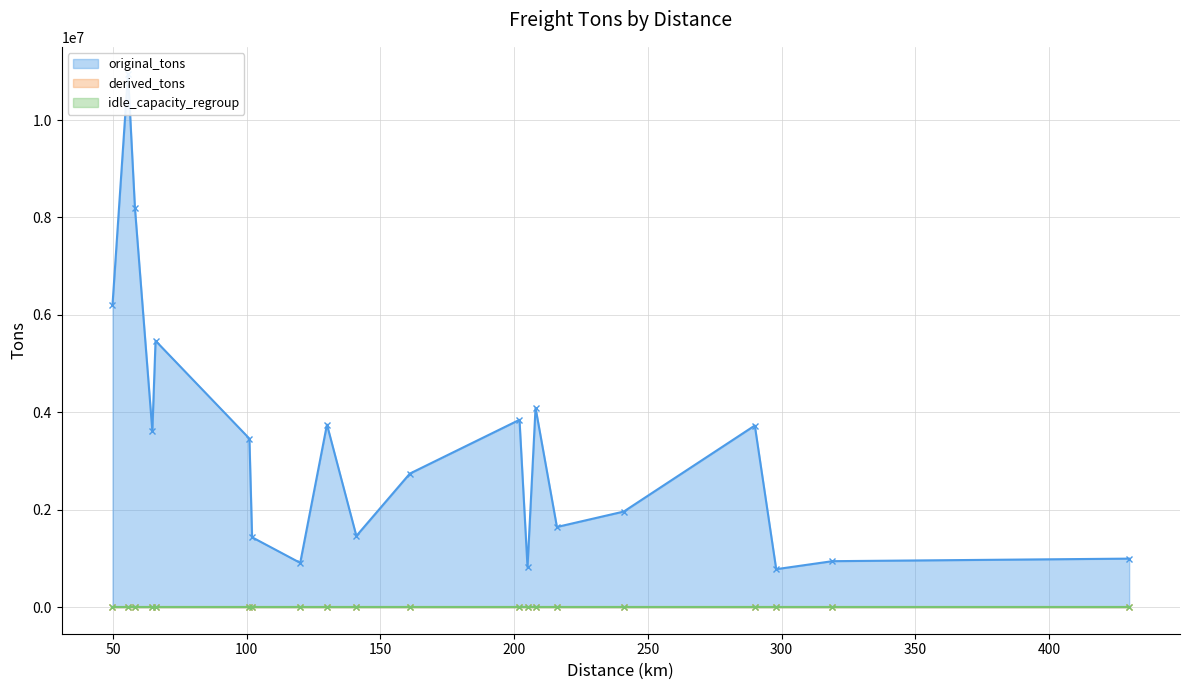

Does the chart display data point markers on the line(s)?

Yes